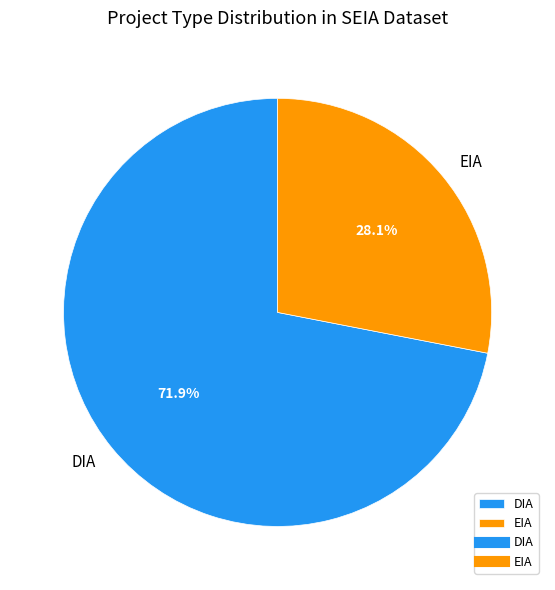

What percentage is the EIA slice, to the nearest percent?

28%